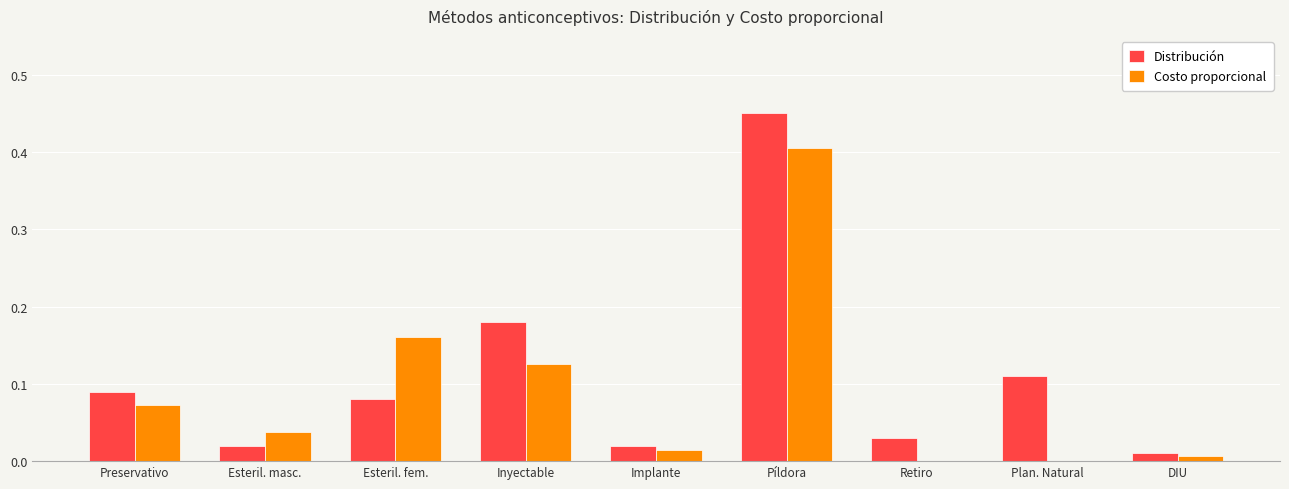

What are all the series names shown in the legend?

Distribución, Costo proporcional